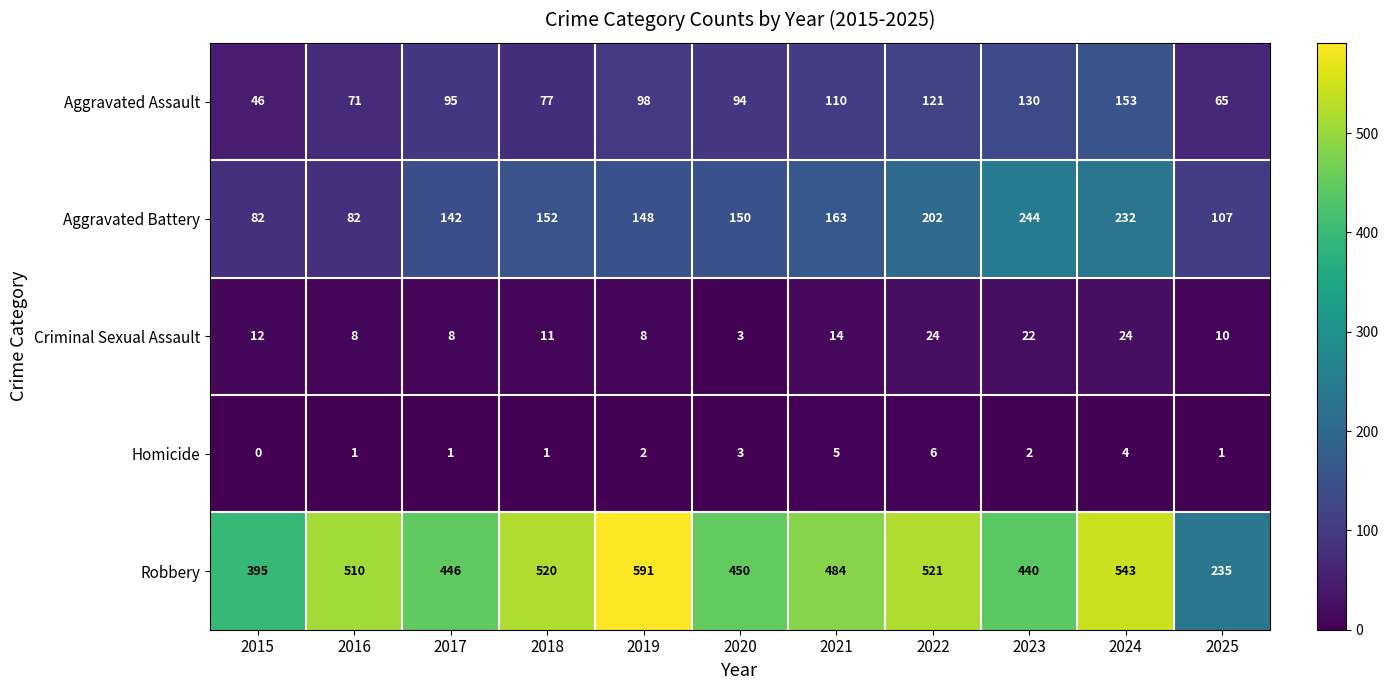

Which category has the lowest value in the Aggravated Assault series?

2015